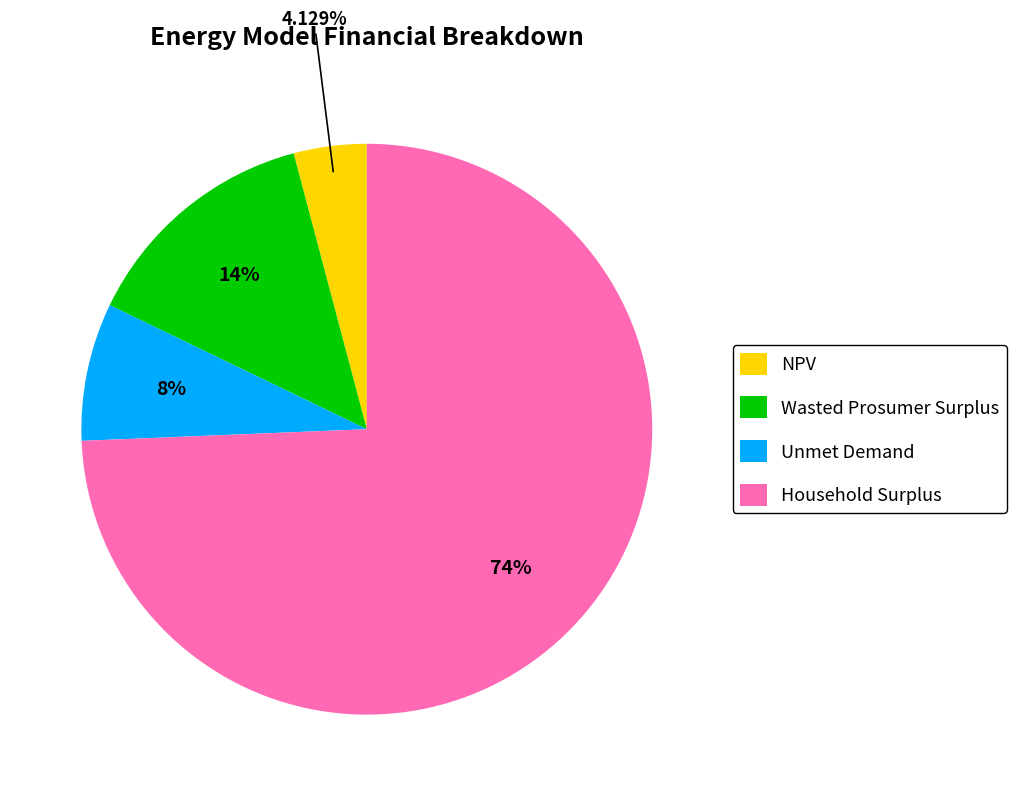

To the nearest percent, what portion does Wasted Prosumer Surplus represent?

14%